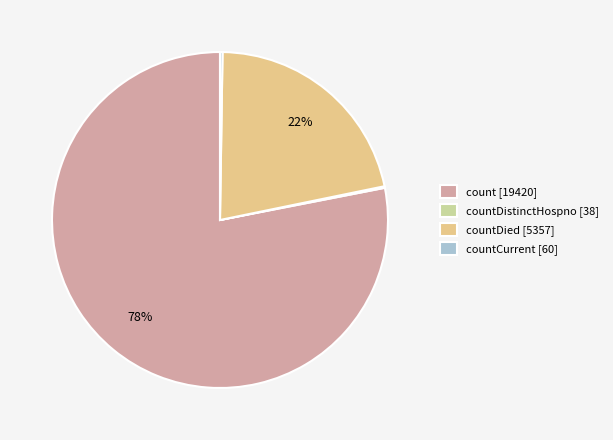

What percentage is the countDied [5357] slice, to the nearest percent?

22%